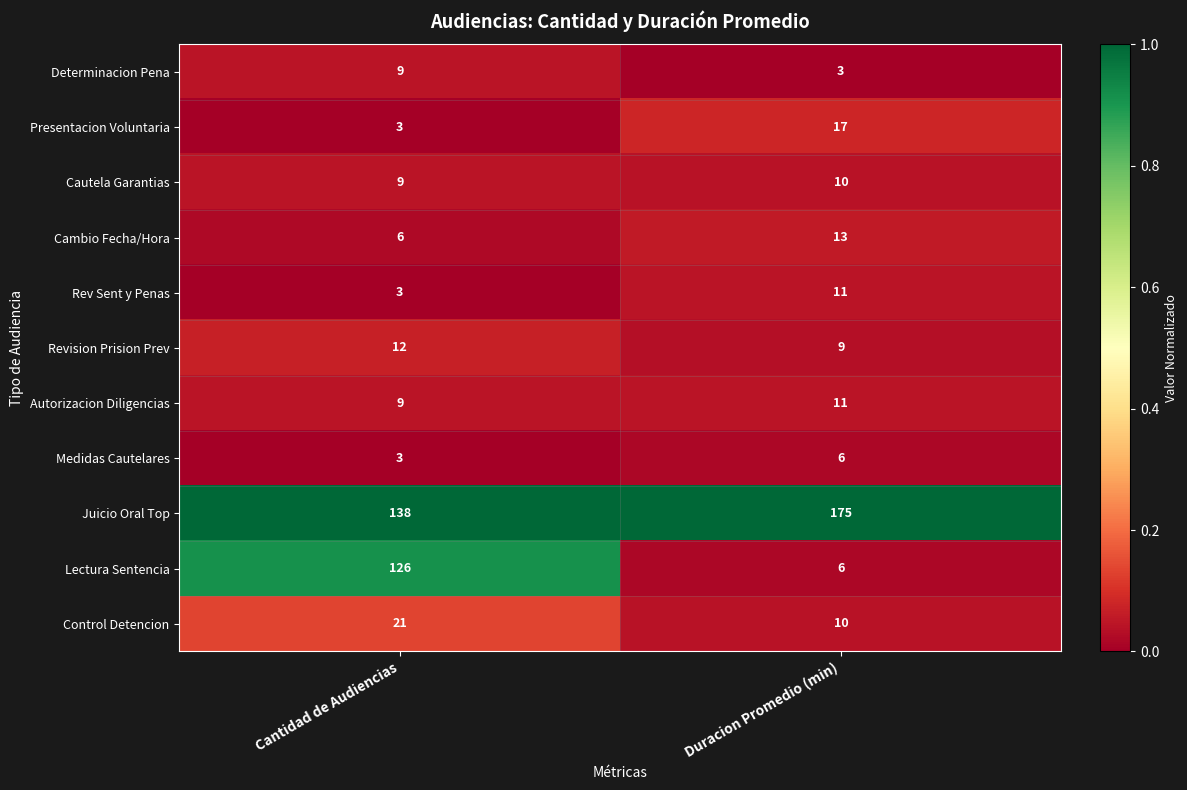

How many series are shown in this chart?

11